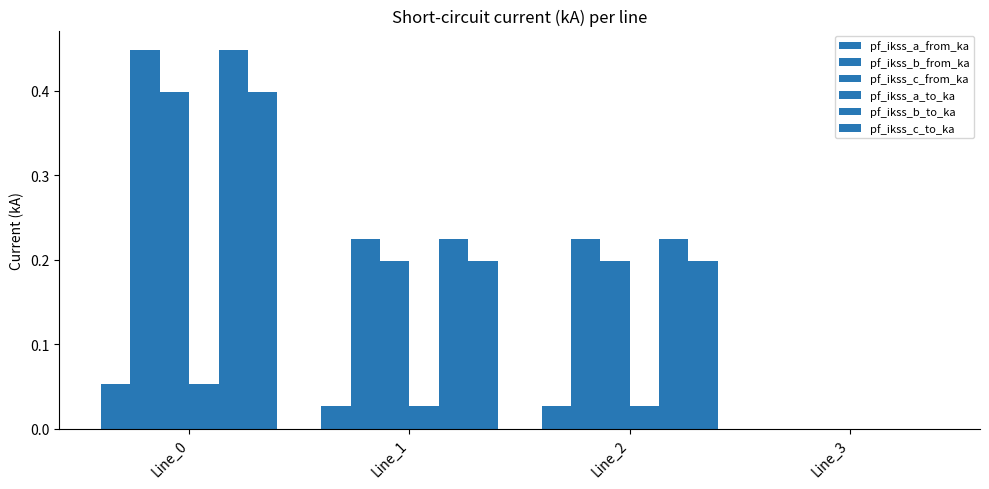

The pf_ikss_c_from_ka series shows 0.1 at Line_0. True or false?

False